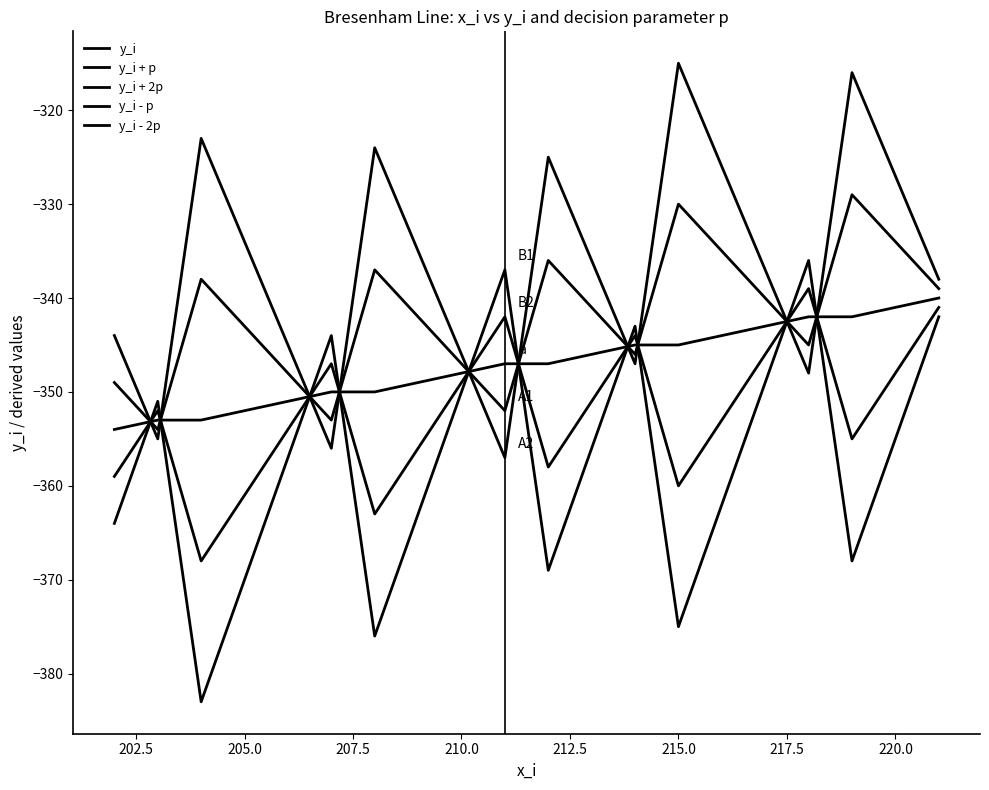

How many lines are shown in the chart?

5